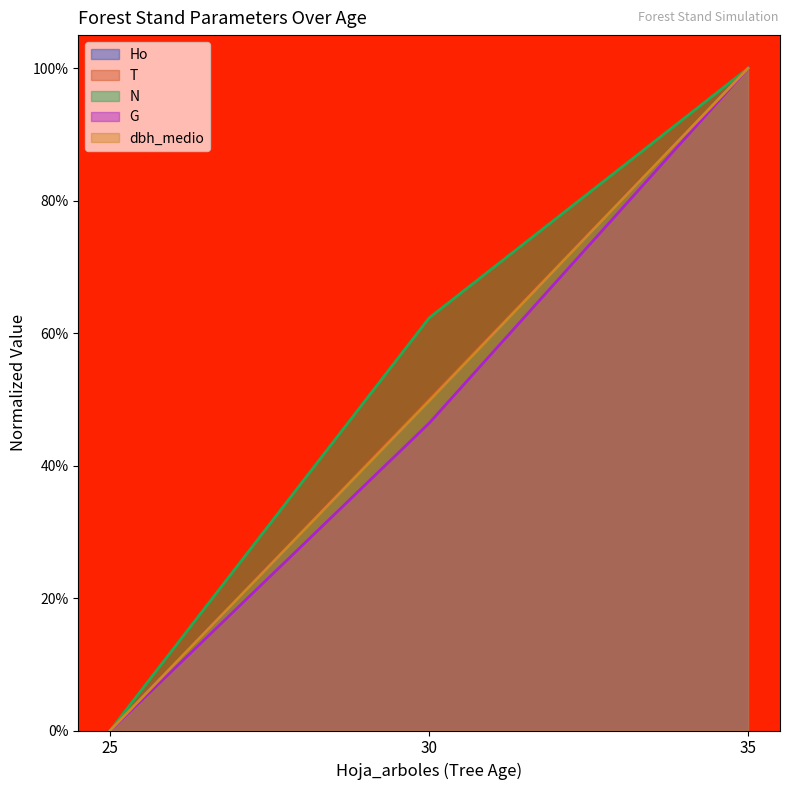

True or false: G has a value of 1.4 at 35.

False